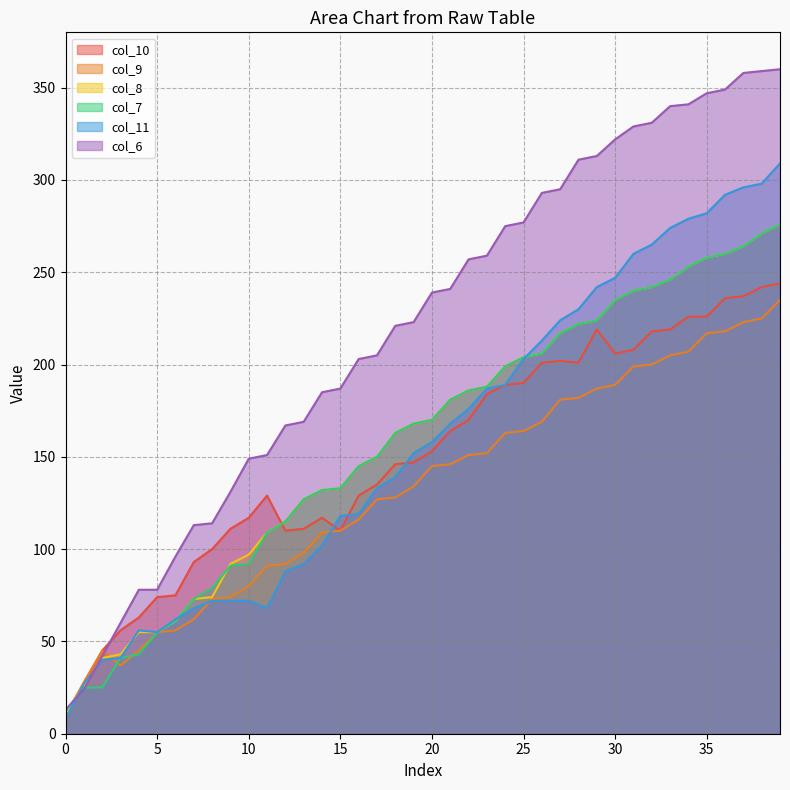

What is the difference between the col_8 values at 7 and 3?

30